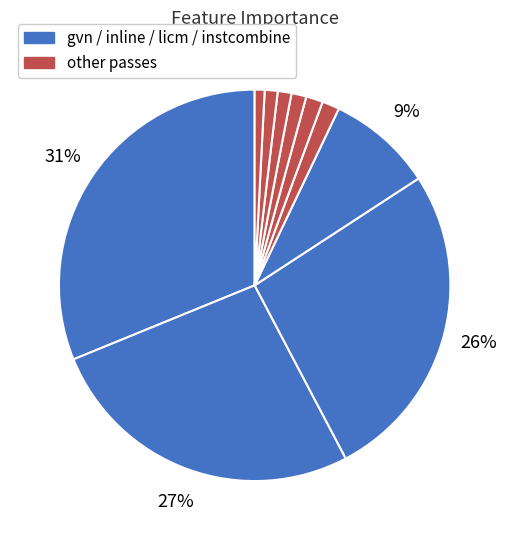

Is there a majority slice in this chart?

No